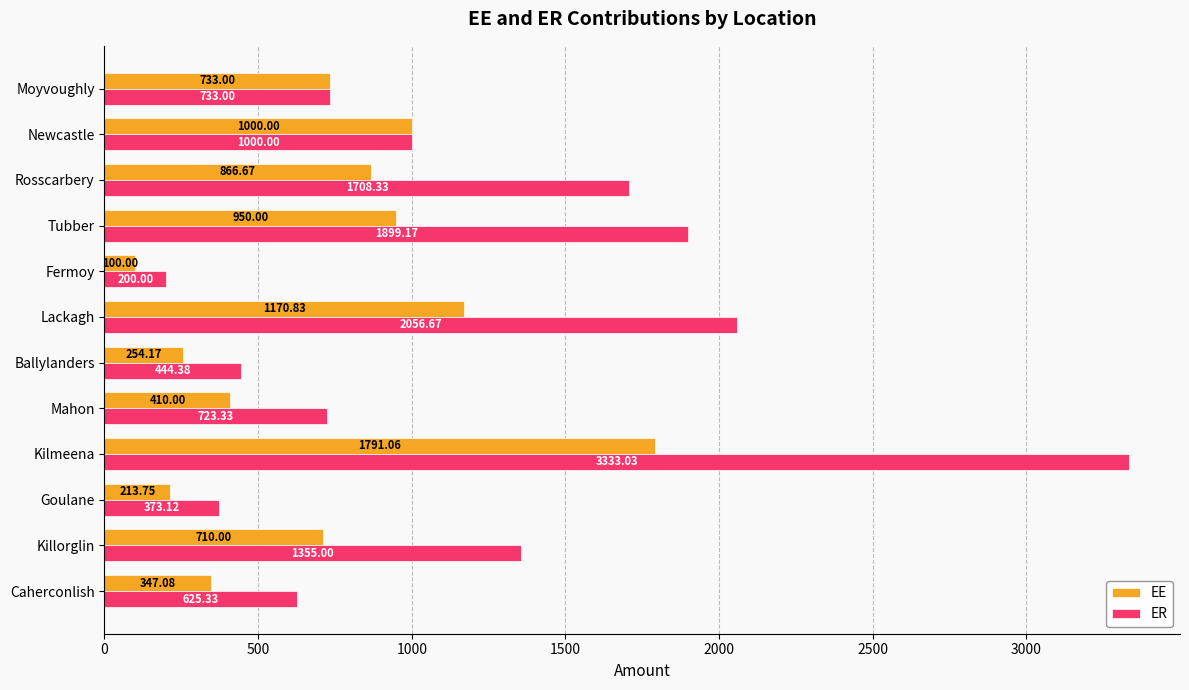

Count the number of data series in this chart.

2